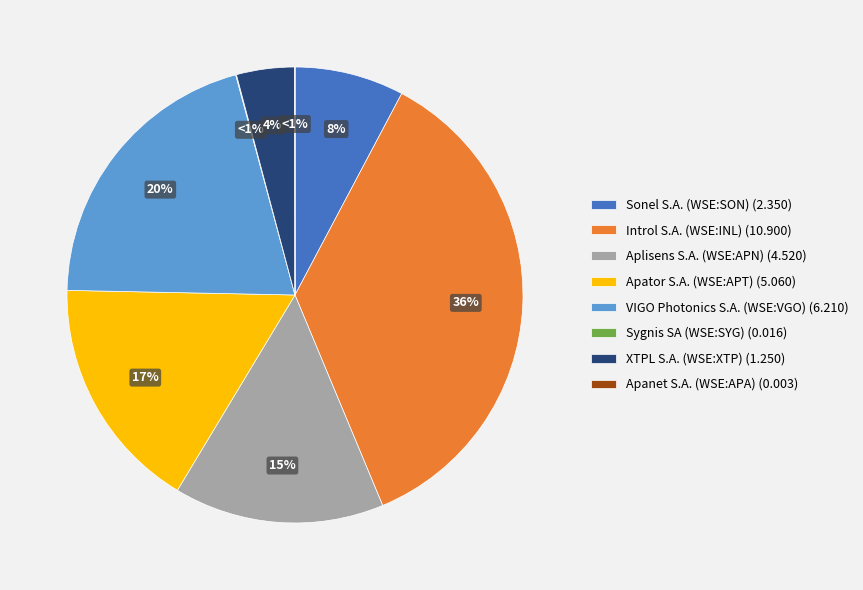

How many segments does this pie chart have?

8